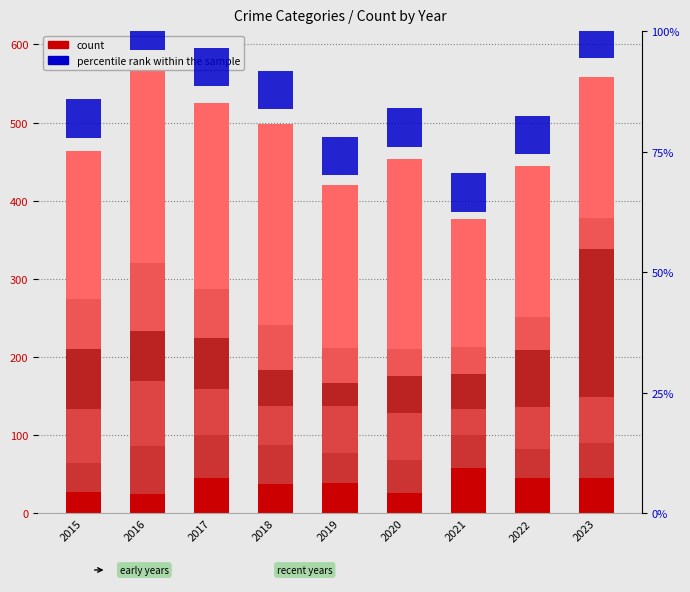

What value does the Robbery series have at 2019?

45